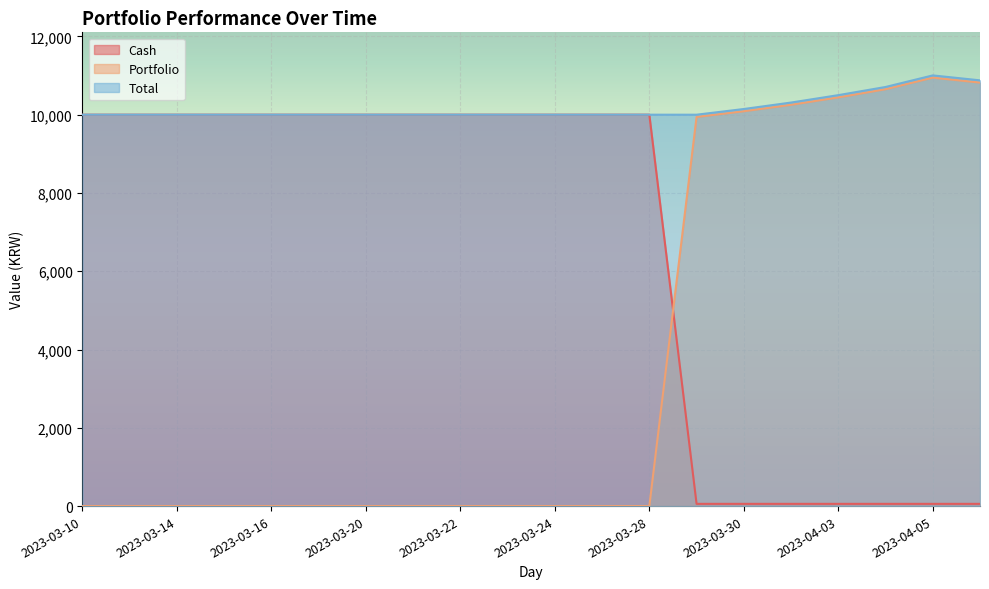

Count the number of categories in the chart.

20